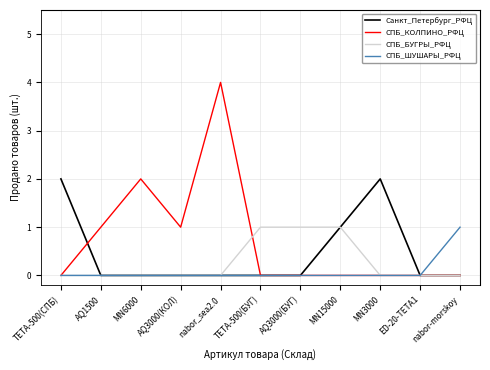

Reading left to right, transcribe all the data shown in this chart.

Санкт_Петербург_РФЦ: 2	0	0	0	0	0	0	1	2	0	0
СПБ_КОЛПИНО_РФЦ: 0	1	2	1	4	0	0	0	0	0	0
СПБ_БУГРЫ_РФЦ: 0	0	0	0	0	1	1	1	0	0	0
СПБ_ШУШАРЫ_РФЦ: 0	0	0	0	0	0	0	0	0	0	1